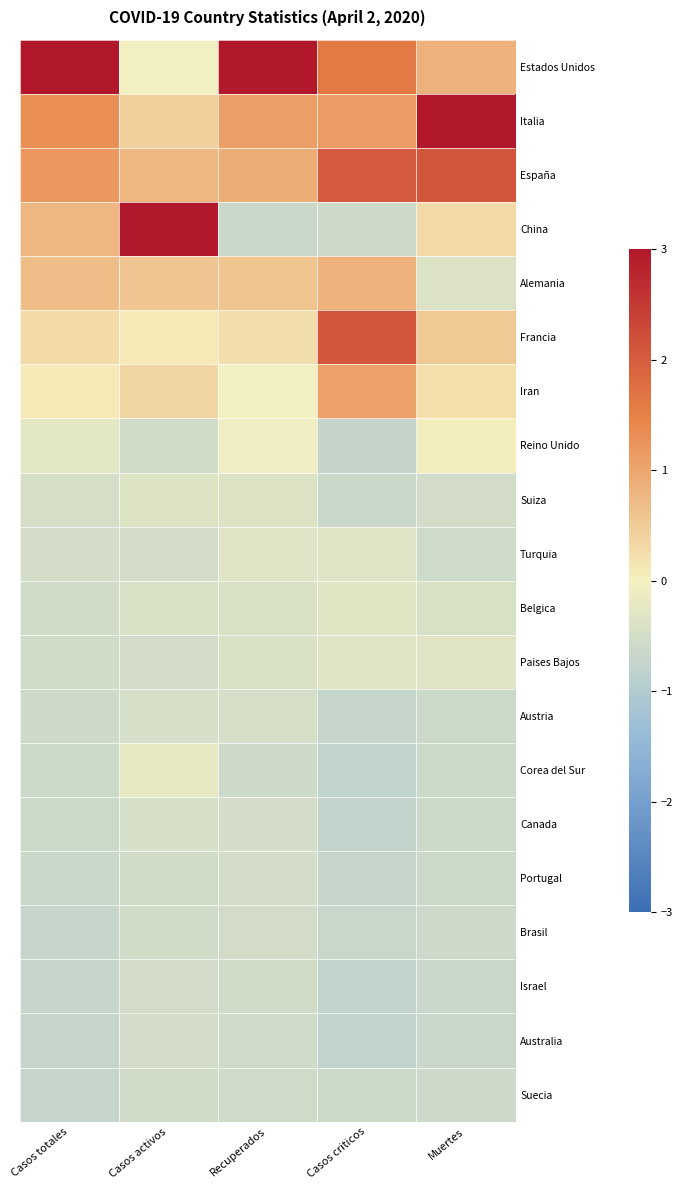

What is the difference between the highest and lowest values at Recuperados?

3.6